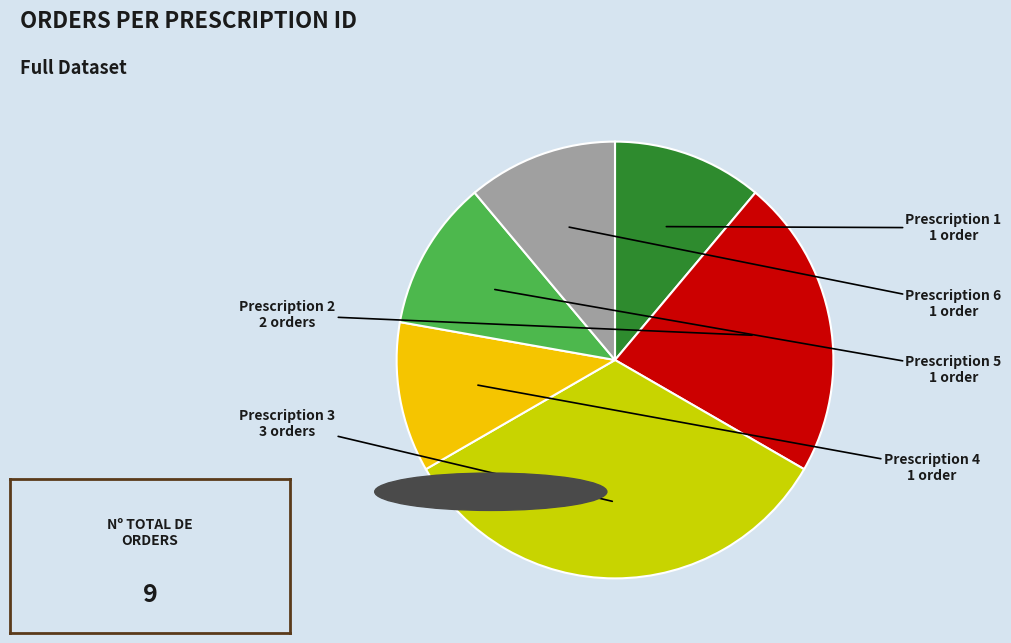

Is there any slice that represents more than half of the pie?

No